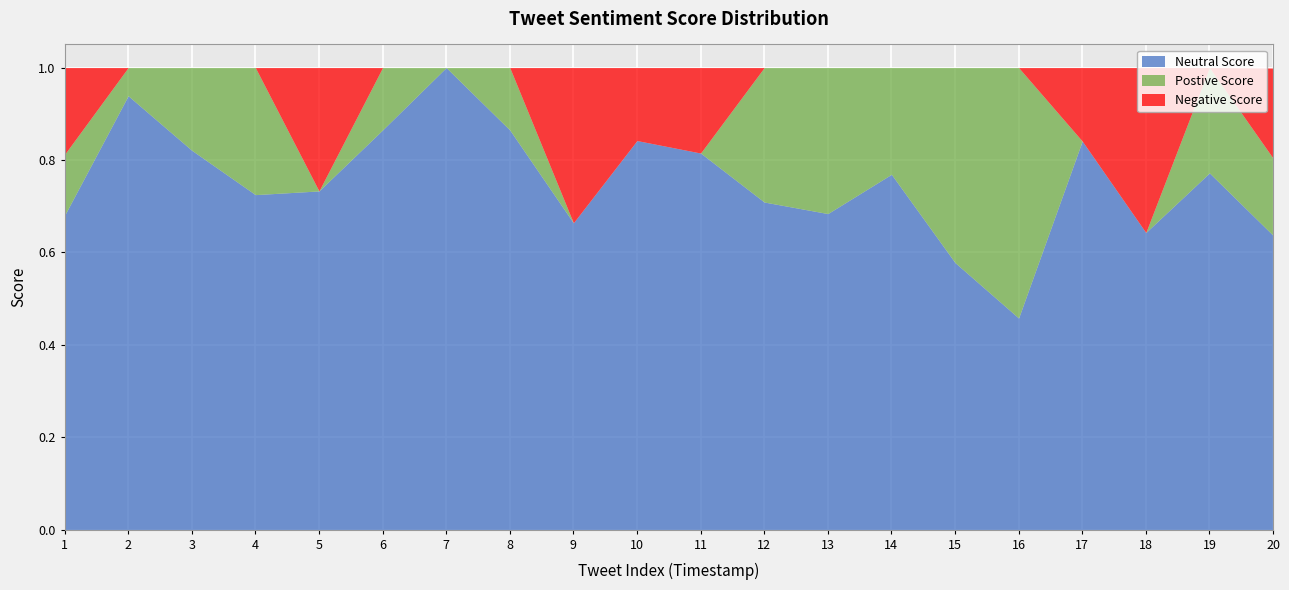

Where do Postive Score and Neutral Score first cross each other?

15 and 16